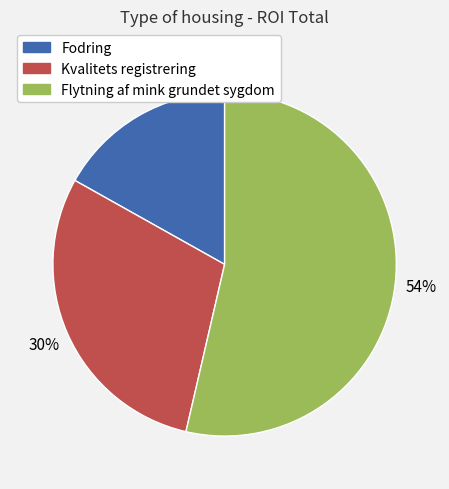

Rank the categories by value from lowest to highest.

Fodring, Kvalitets registrering, Flytning af mink grundet sygdom